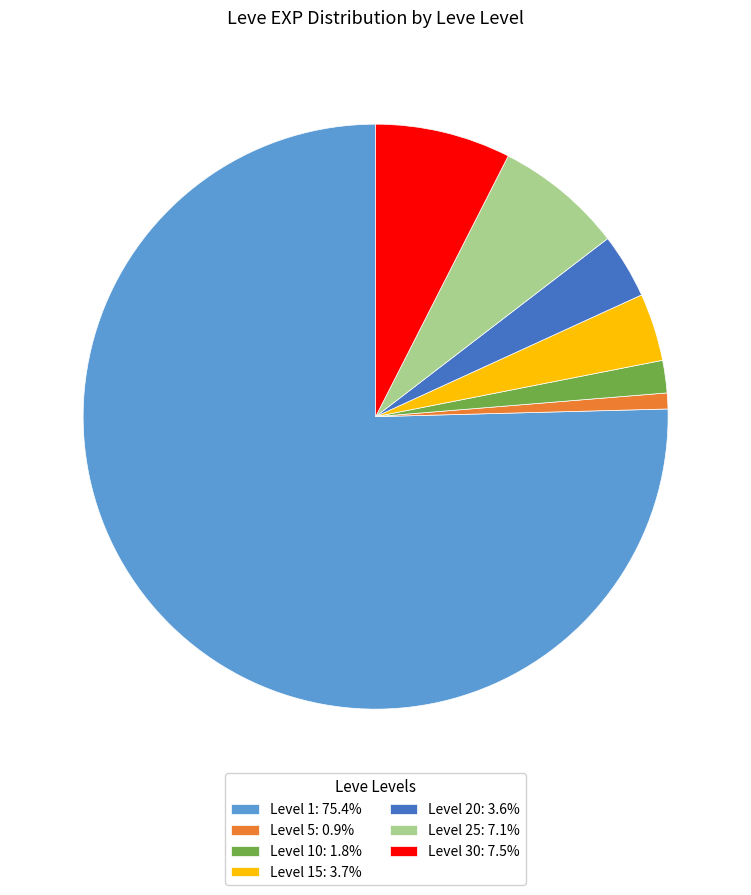

What is the ratio of the value at Level 20: 3.6% to the value at Level 15: 3.7%?

1.0